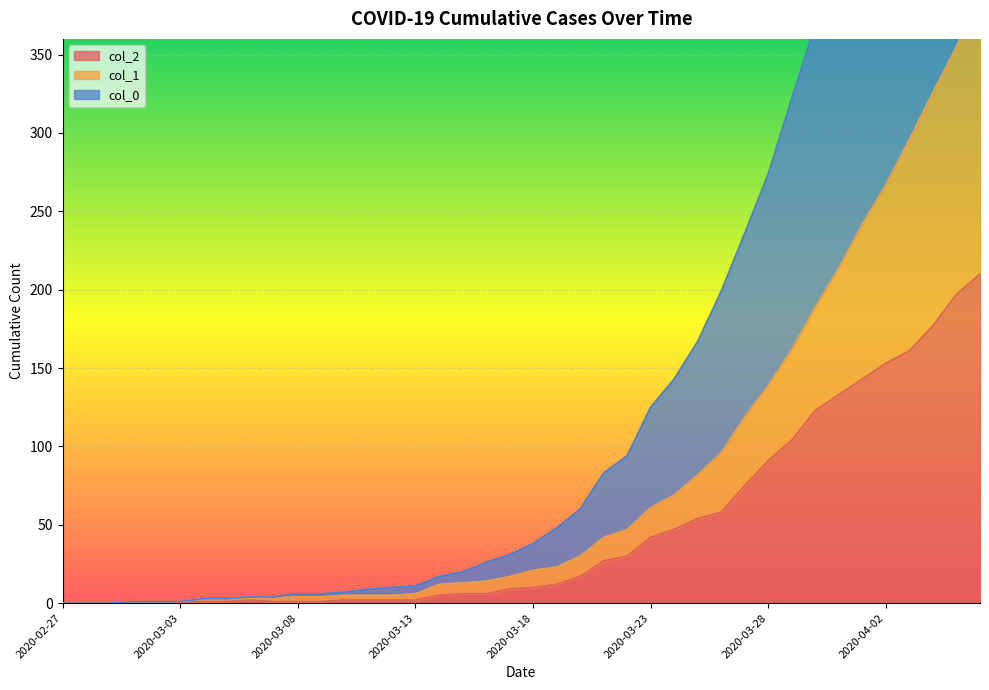

What is the label of the 40th point from the left?

2020-04-06